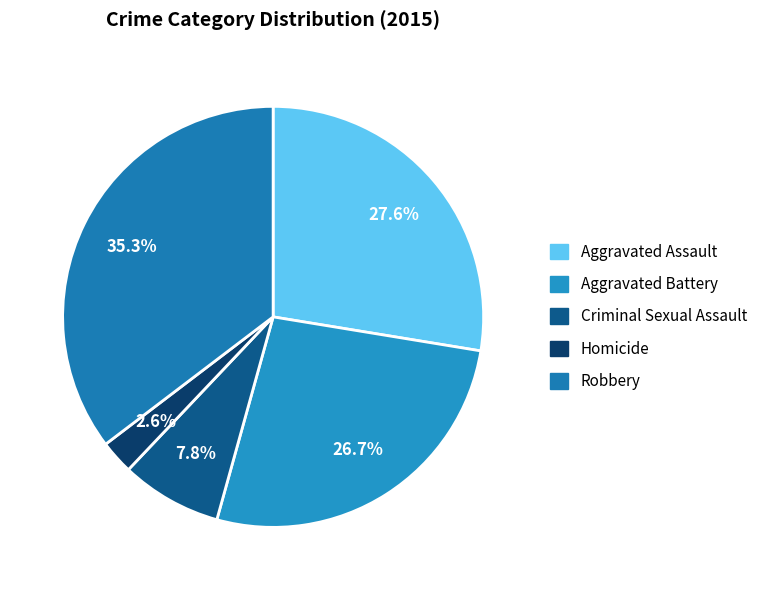

Combined, do Robbery and Homicide account for over 50%?

No